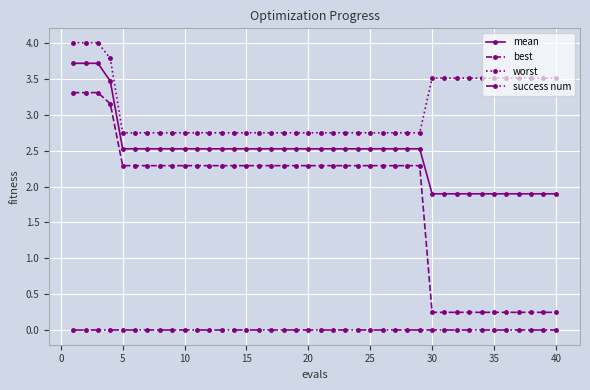

What is the average value of the best series?

1.8